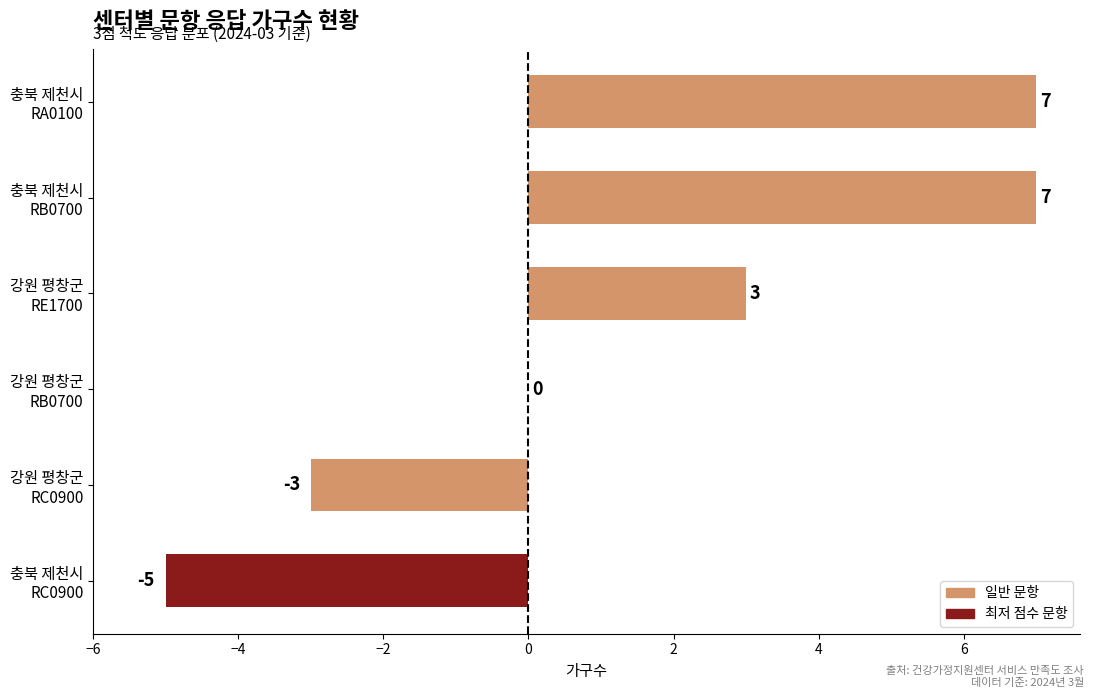

How many values are between -3 and 7?

5